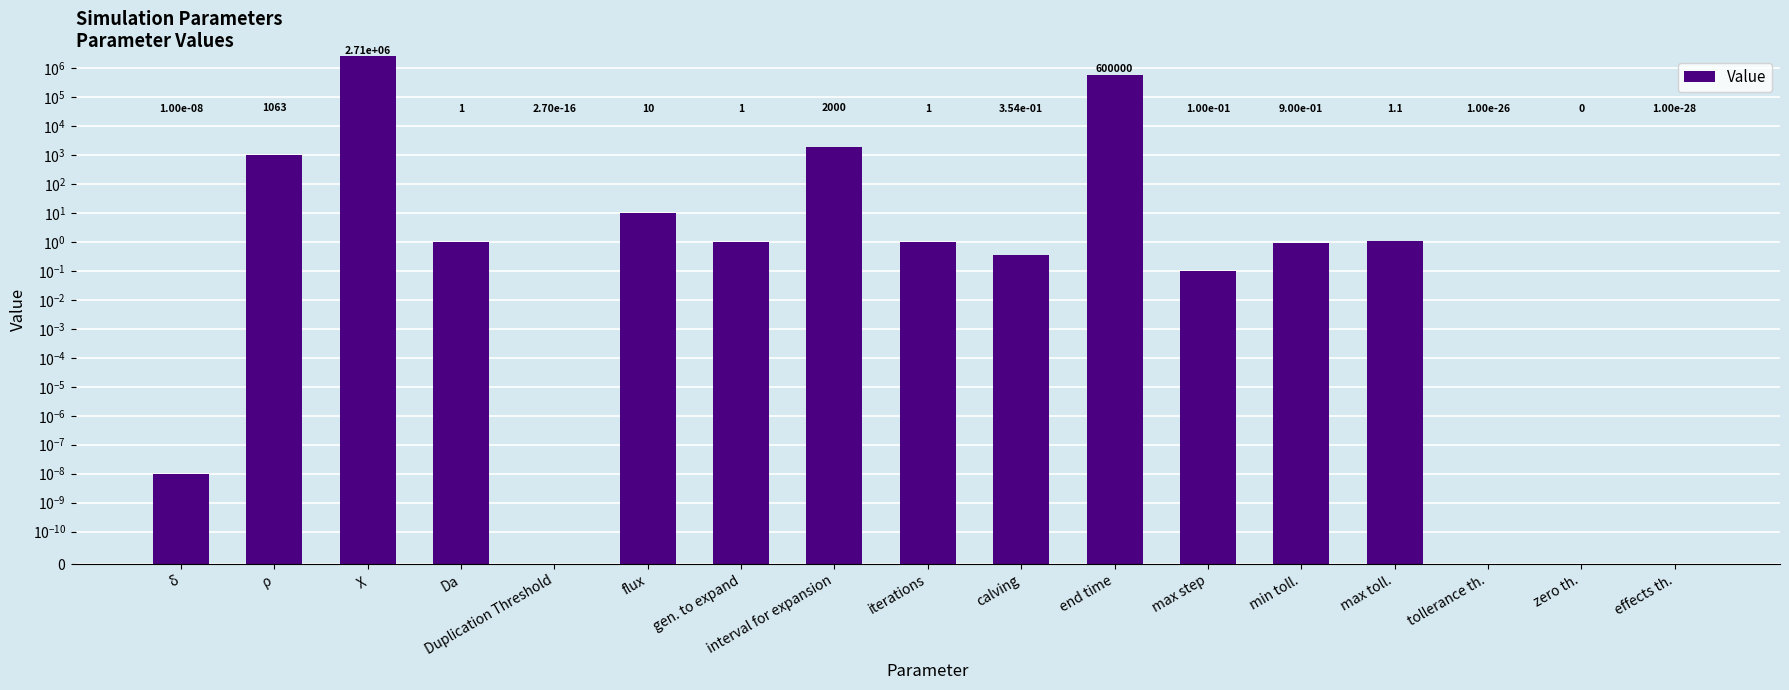

How many bars are there in total?

17